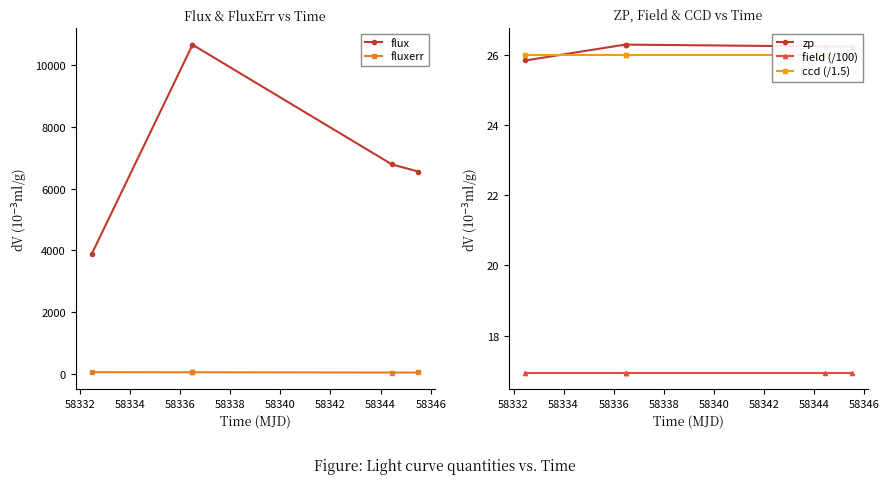

What is the value of the ccd (/1.5) point at the 4th from the left?

26.0